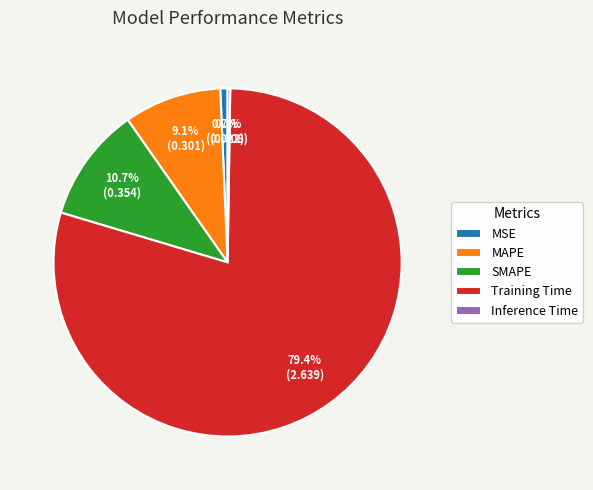

What is the total percentage of SMAPE and Training Time?

90.0%